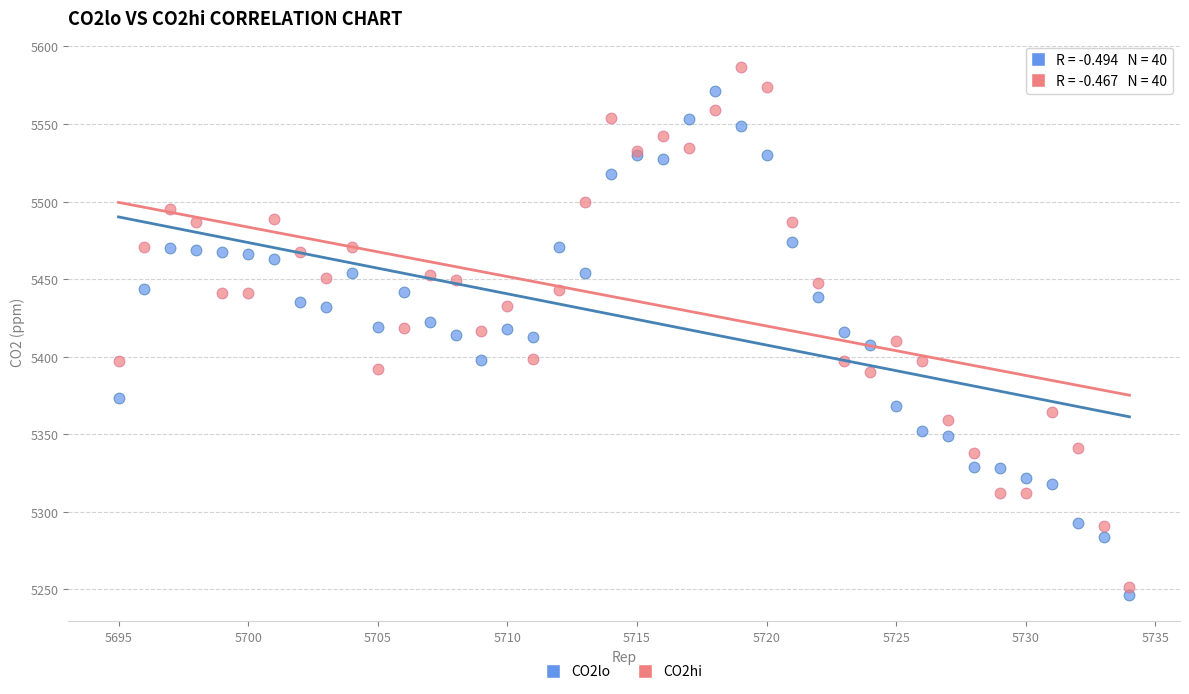

Which series contains the lowest Y value?

CO2lo